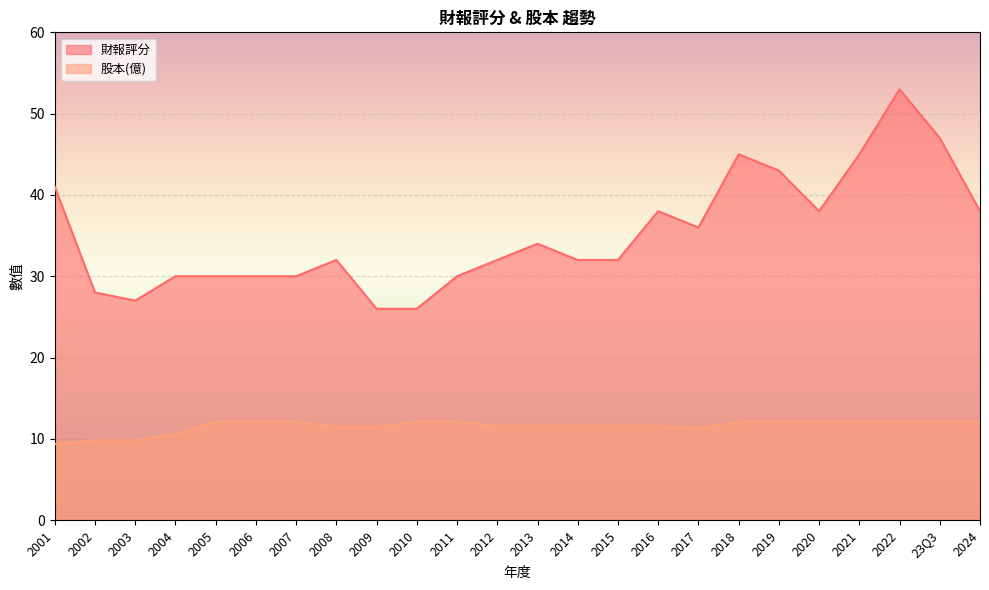

What is the sum of all 財報評分 values?

843.0